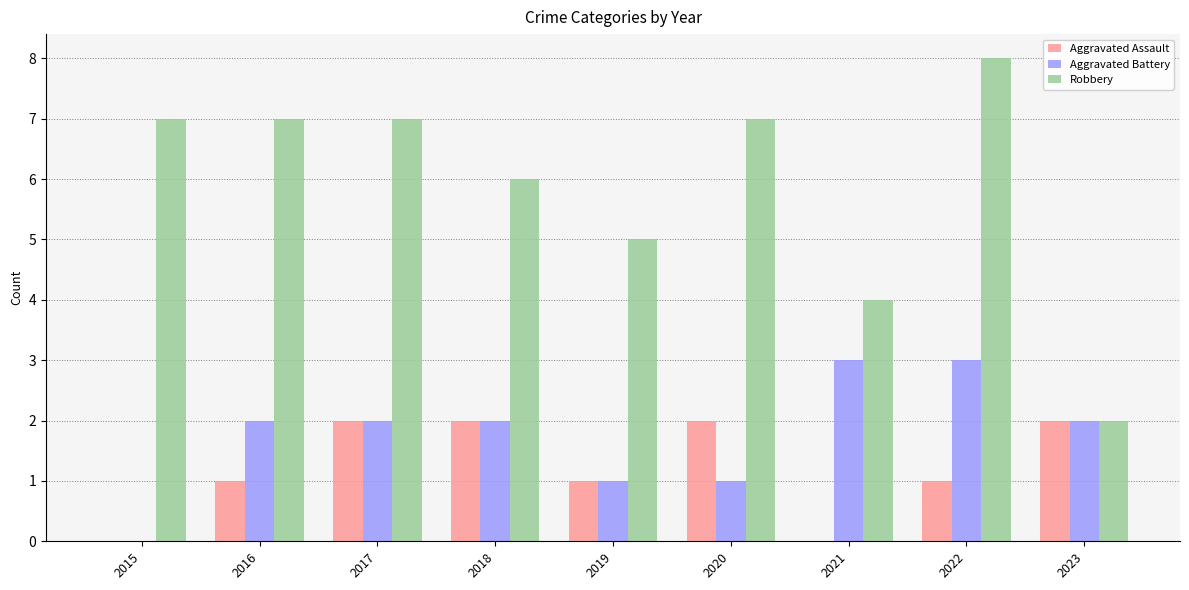

True or false: Aggravated Battery has a value of 1 at 2020.

True